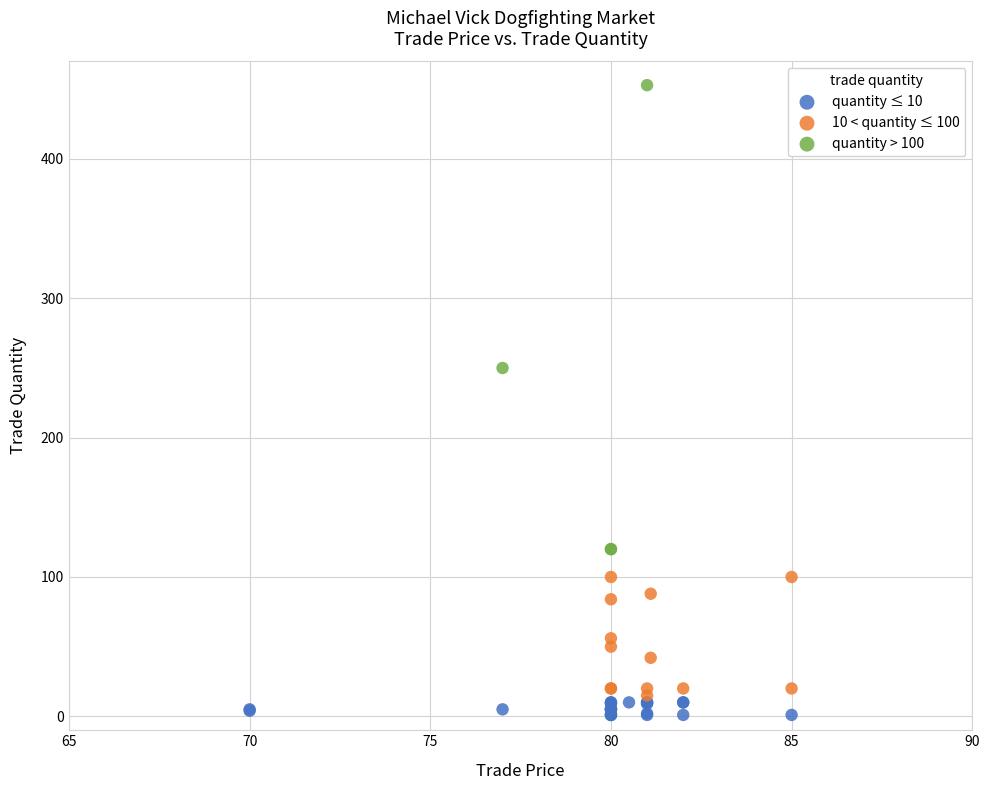

What are all the series names shown in the legend?

quantity ≤ 10, 10 < quantity ≤ 100, quantity > 100